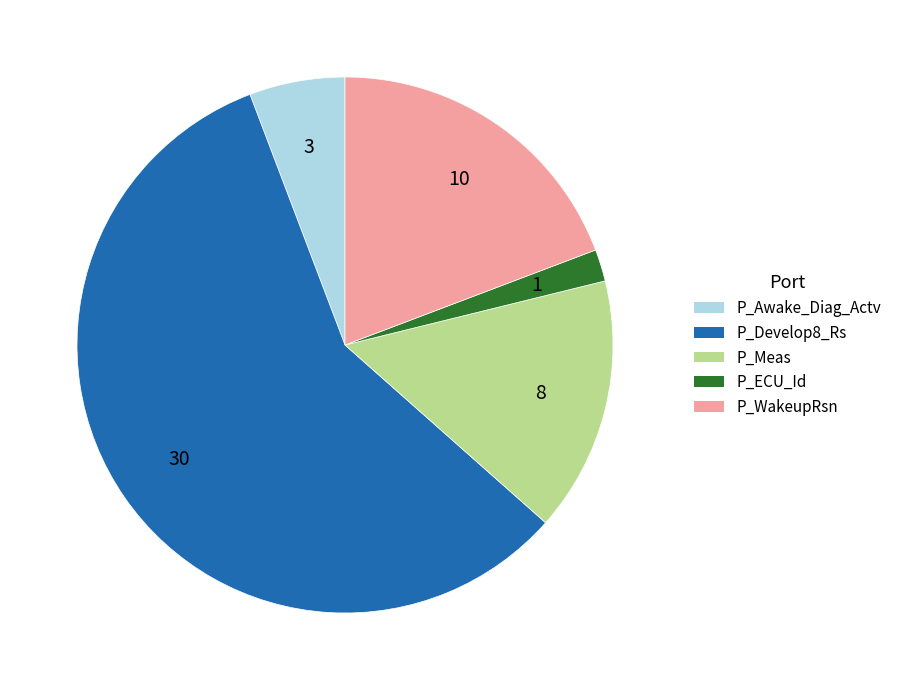

Is there any slice that represents more than half of the pie?

Yes